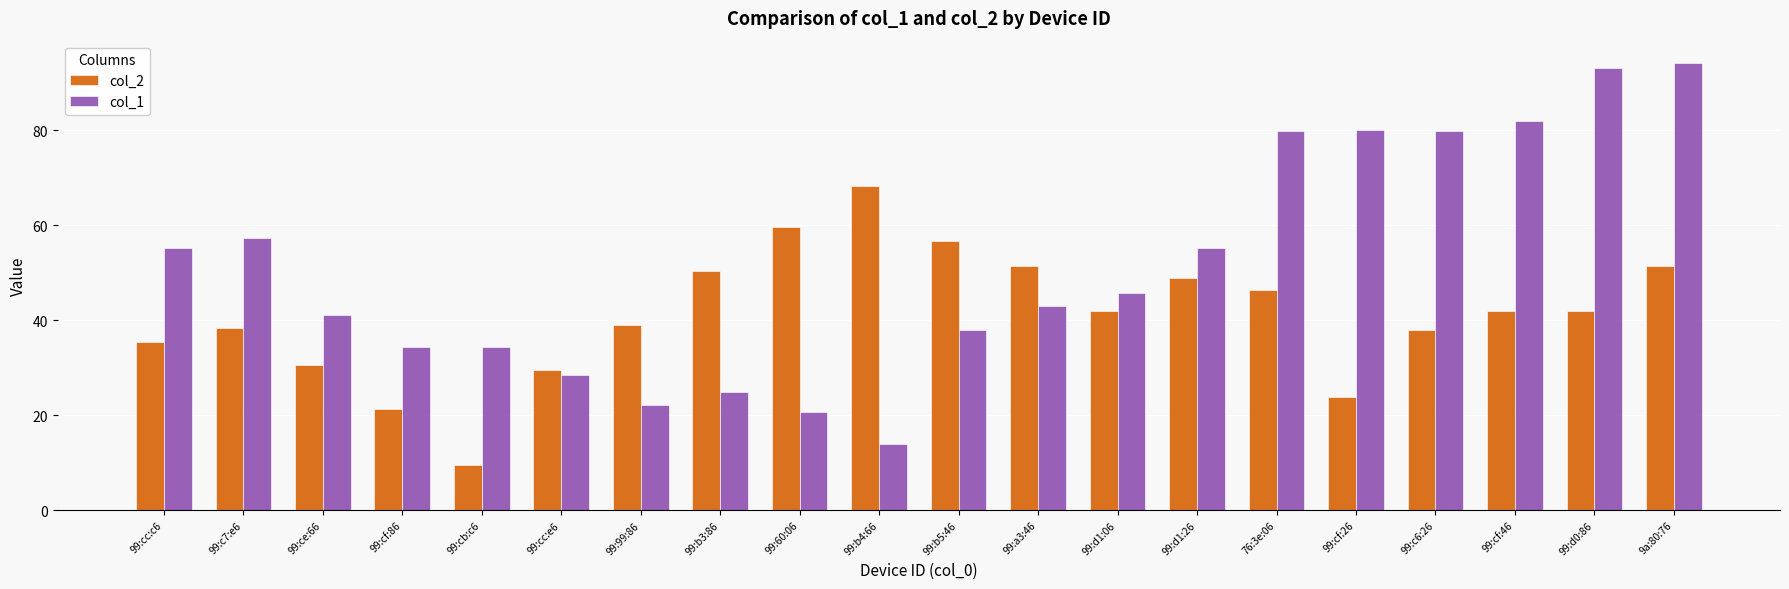

Does the chart contain any negative values?

No